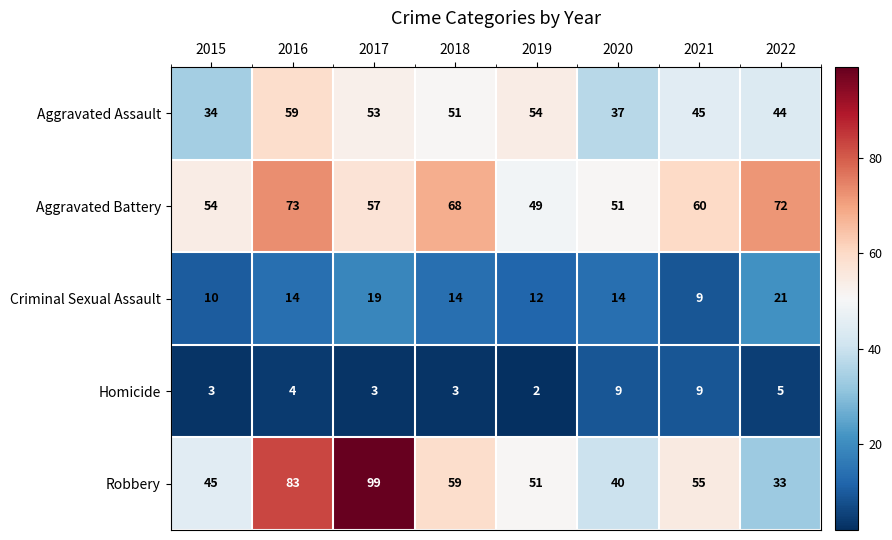

What is the difference between the maximum and minimum values in the Aggravated Assault series?

25